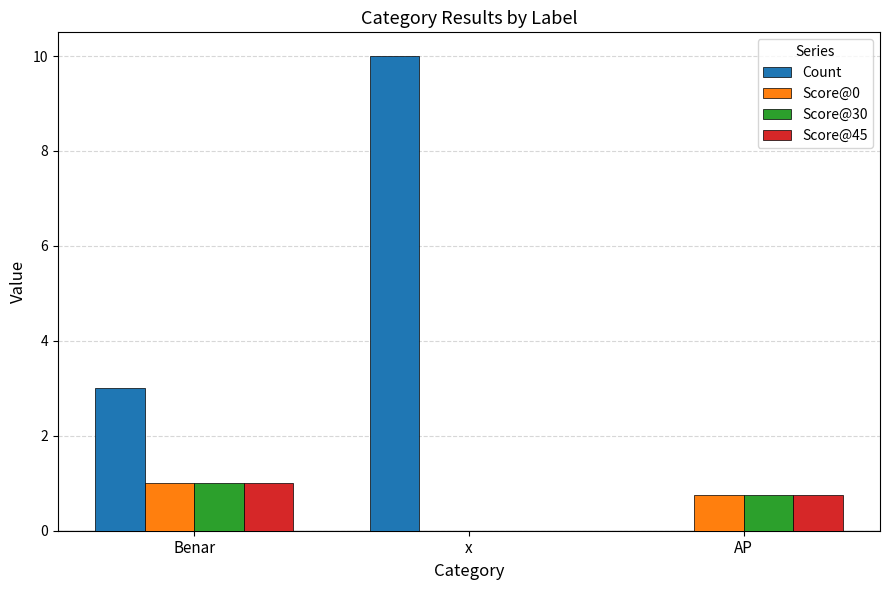

What is the sum of all Score@45 values?

1.8